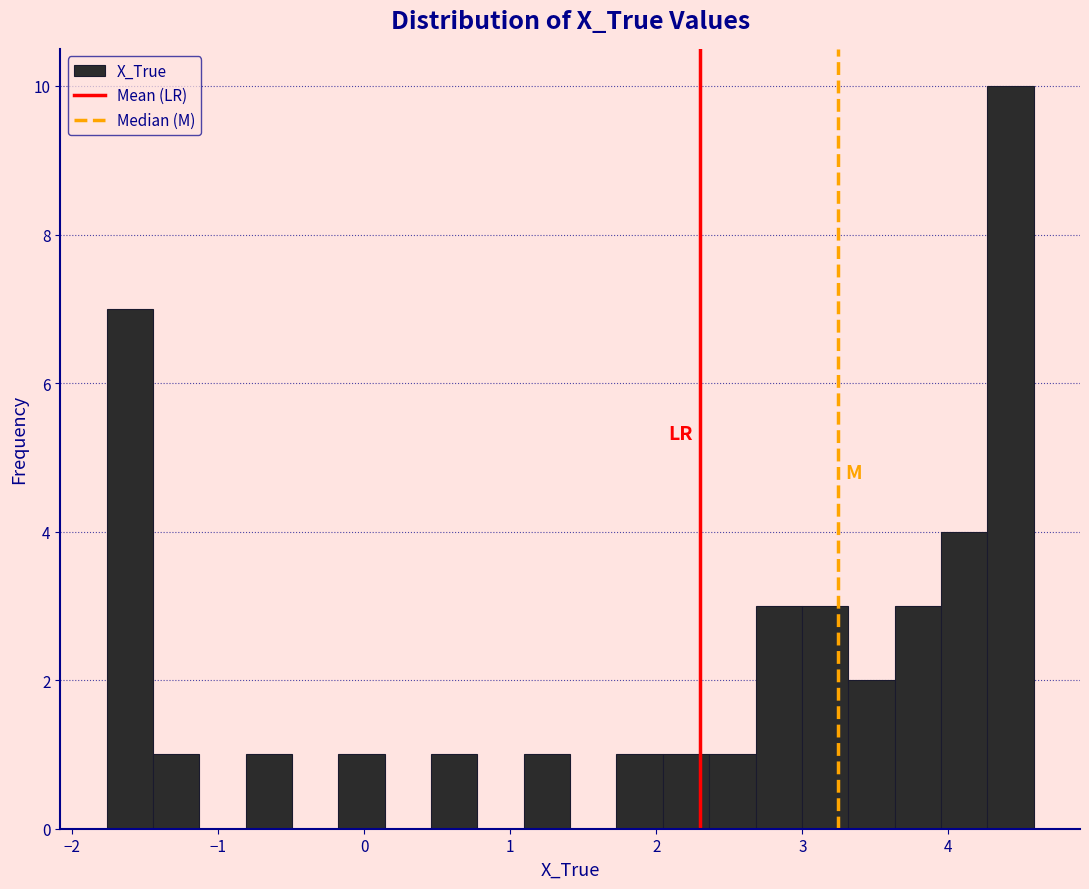

Around what value on the x-axis is the tallest bar? Give the approximate position of its centre, as read against the axis.

4.4